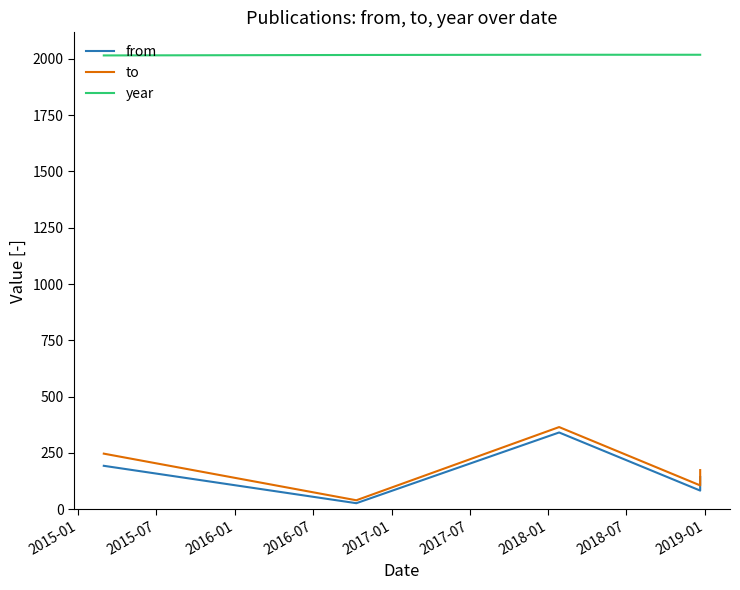

What is the minimum value shown in the chart?

27